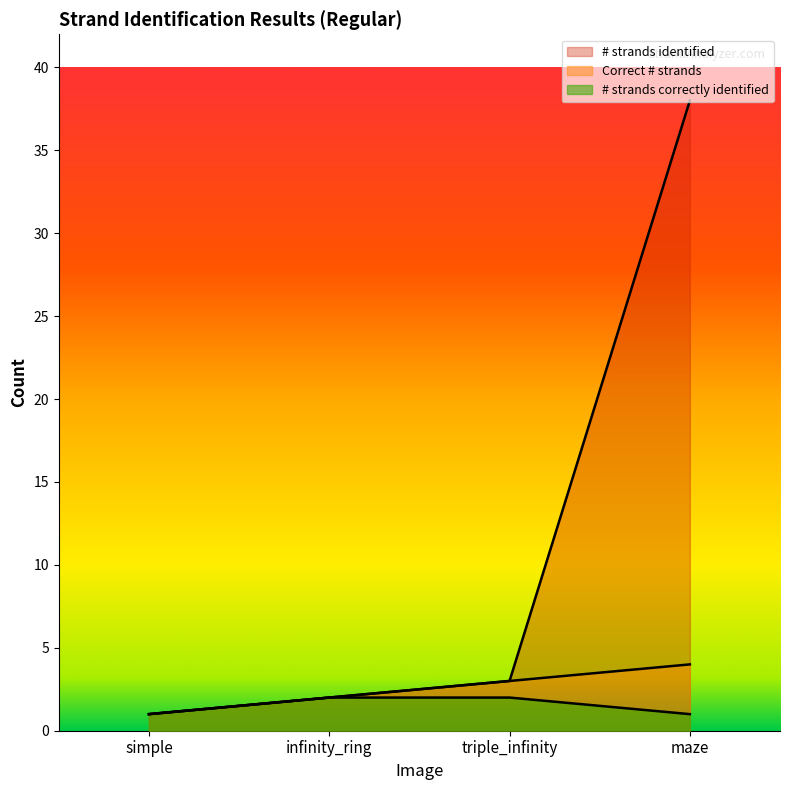

At which label does Correct # strands reach its peak?

maze